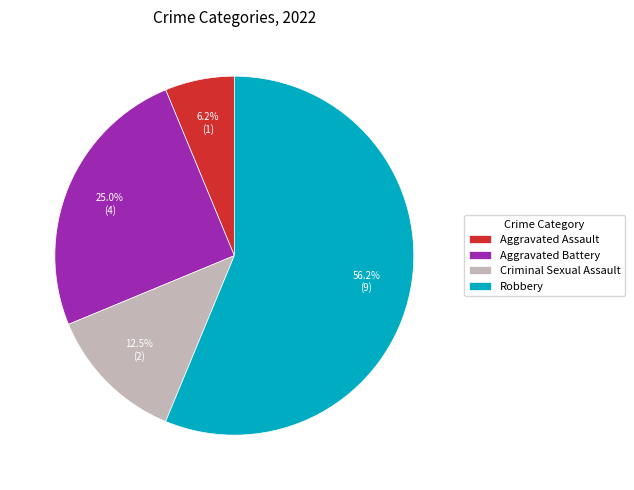

What is the largest slice in the pie chart?

Robbery